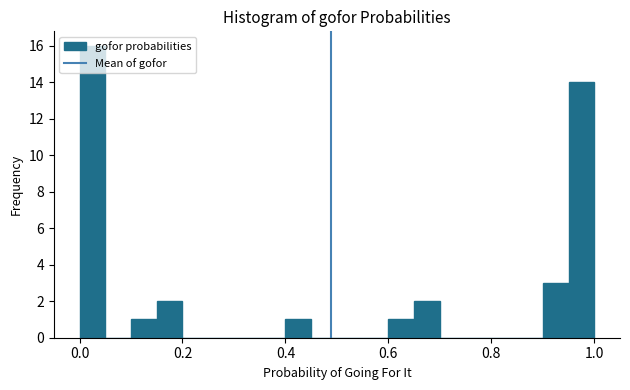

Around what value on the x-axis is the tallest bar? Give the approximate position of its centre, as read against the axis.

0.02